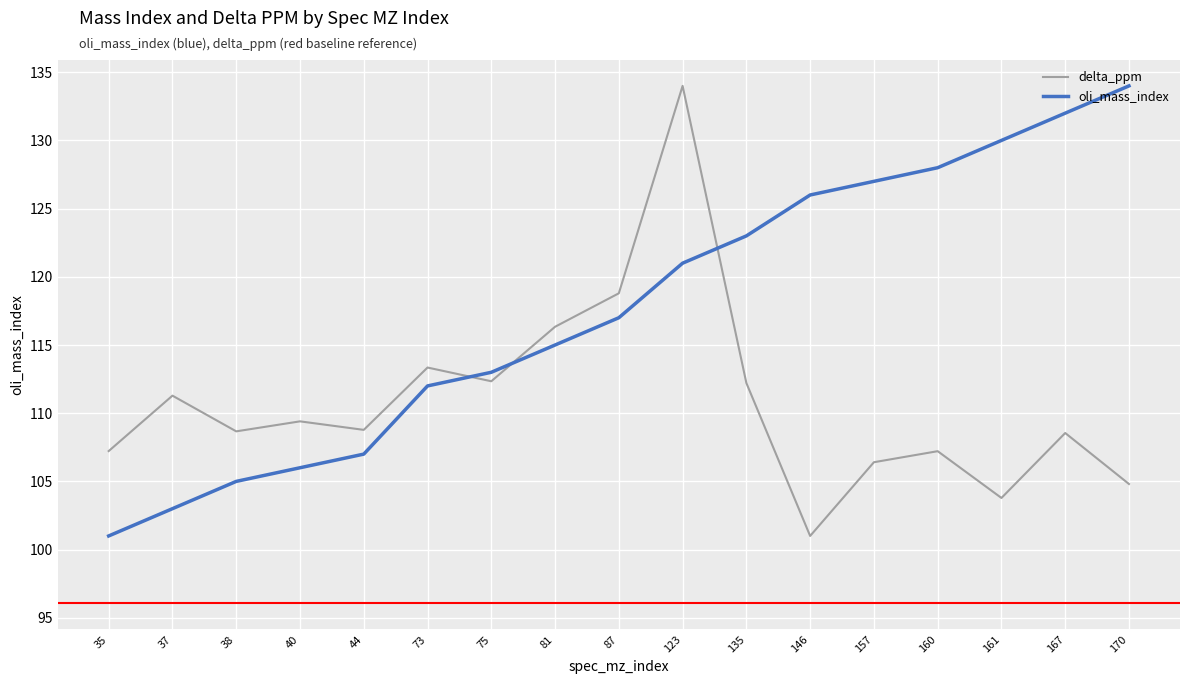

At how many categories does at least one series exceed 133?

2